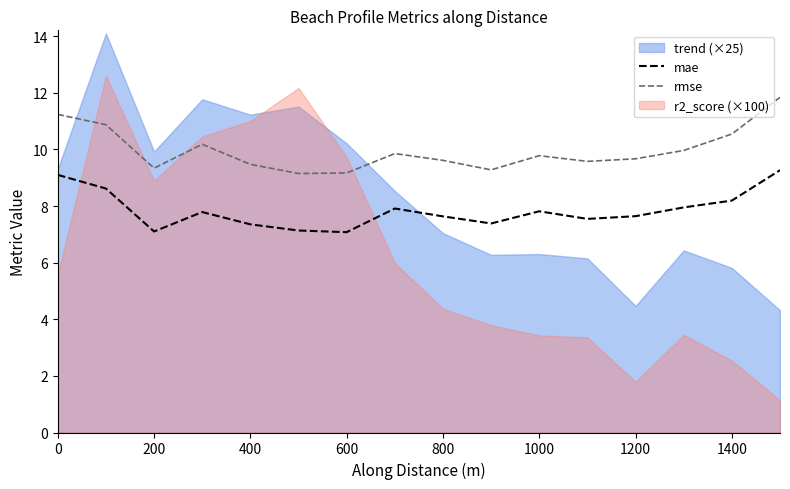

Is it true that rmse equals 15.2 at 400?

False